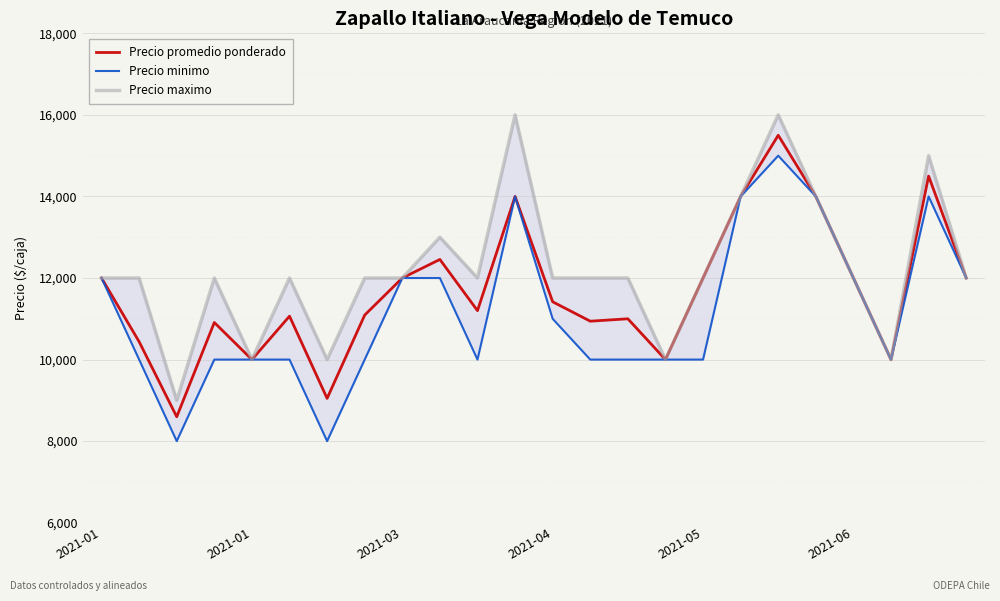

Between 2021-01 and 2021-01, which is larger?

2021-01